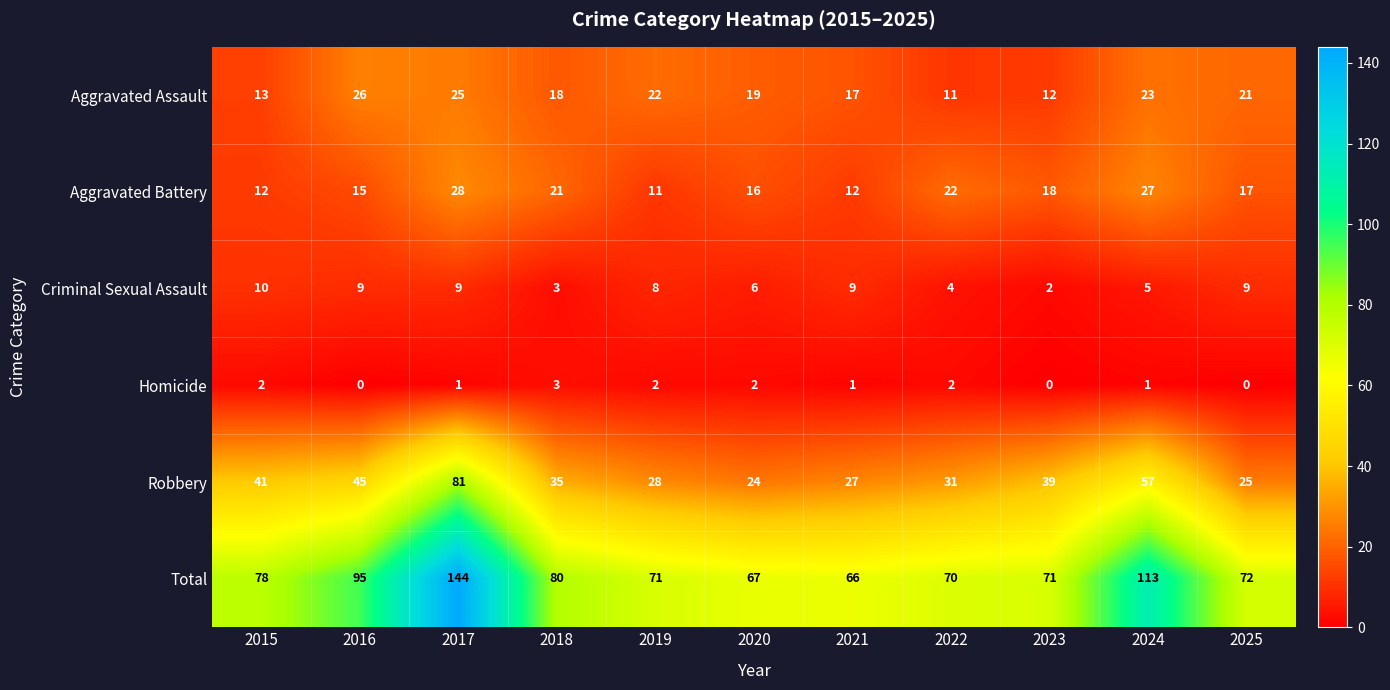

How many data points does each series have?

11